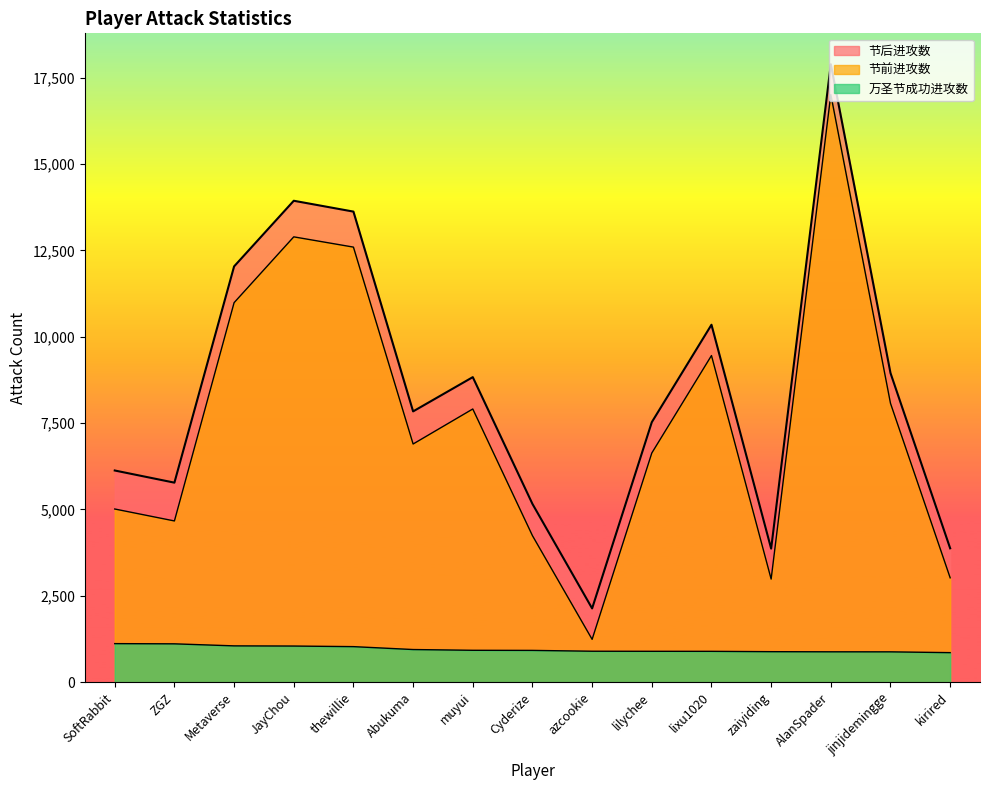

The value of 万圣节成功进攻数 at azcookie is 895. True or false?

True